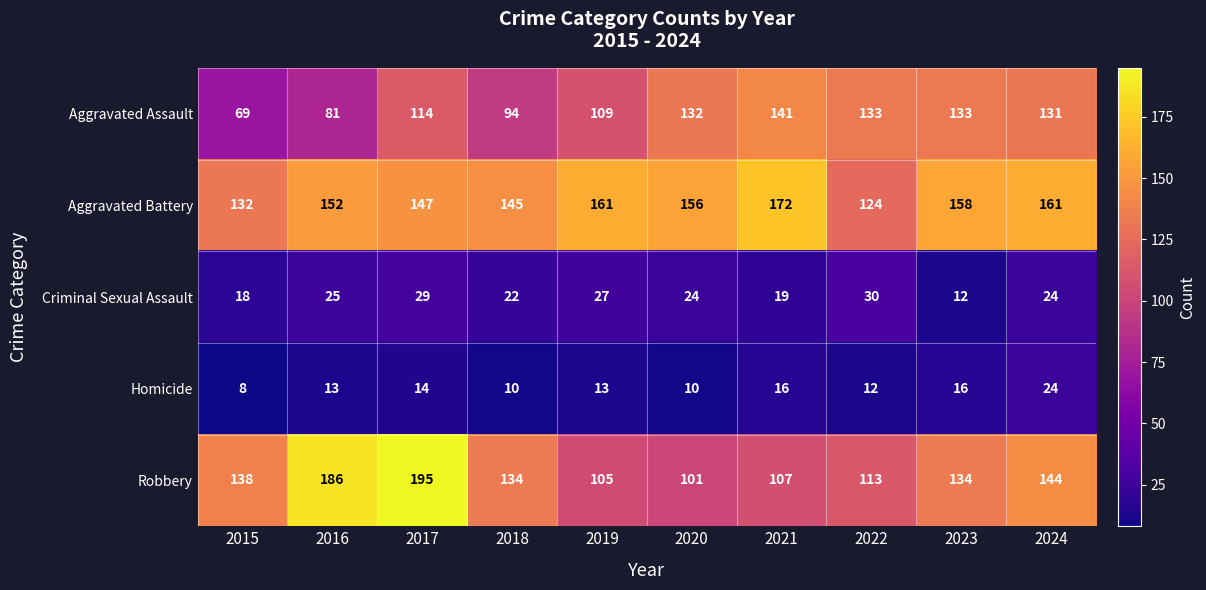

At 2022, list the series in order from smallest to largest.

Homicide, Criminal Sexual Assault, Robbery, Aggravated Battery, Aggravated Assault